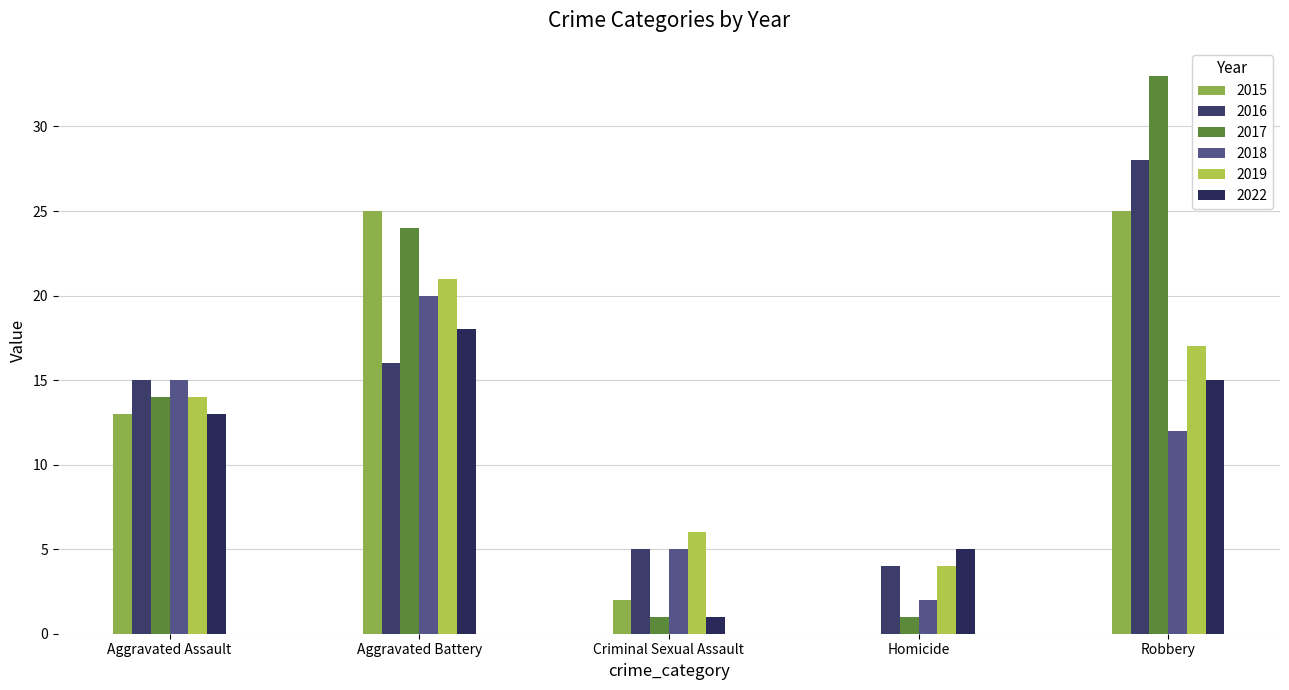

Which series has the largest range (max minus min)?

2017